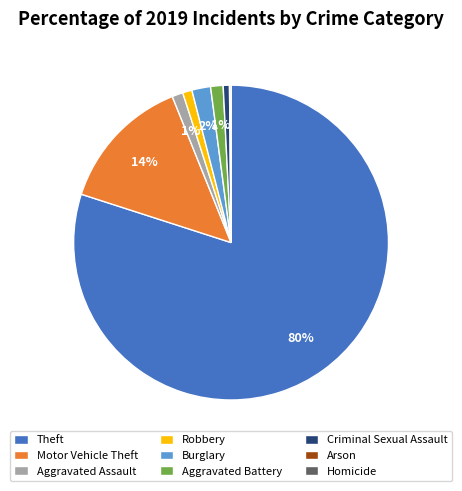

Which slice is the largest?

Theft